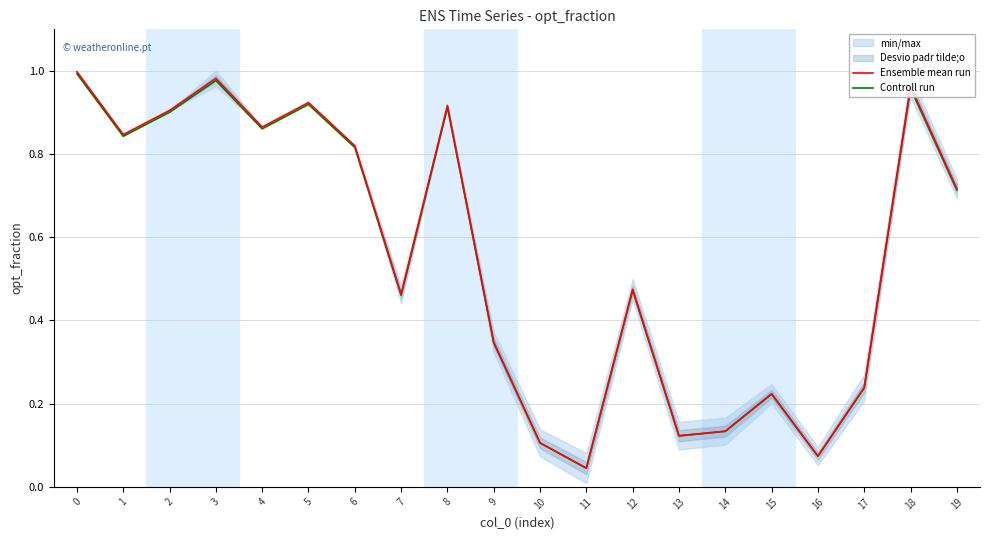

Between 11 and 16, which series saw the biggest shift?

Ensemble mean run